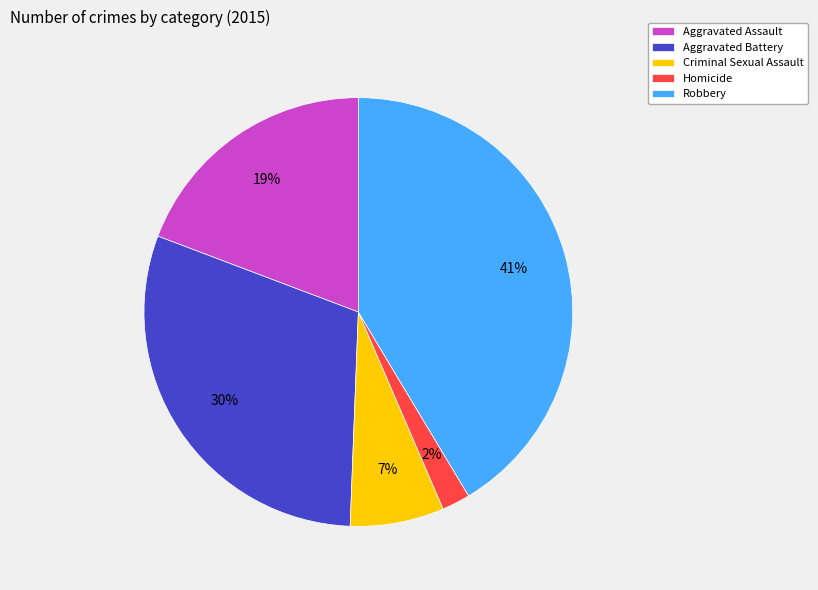

Do Homicide and Aggravated Battery together represent more than half of the pie?

No